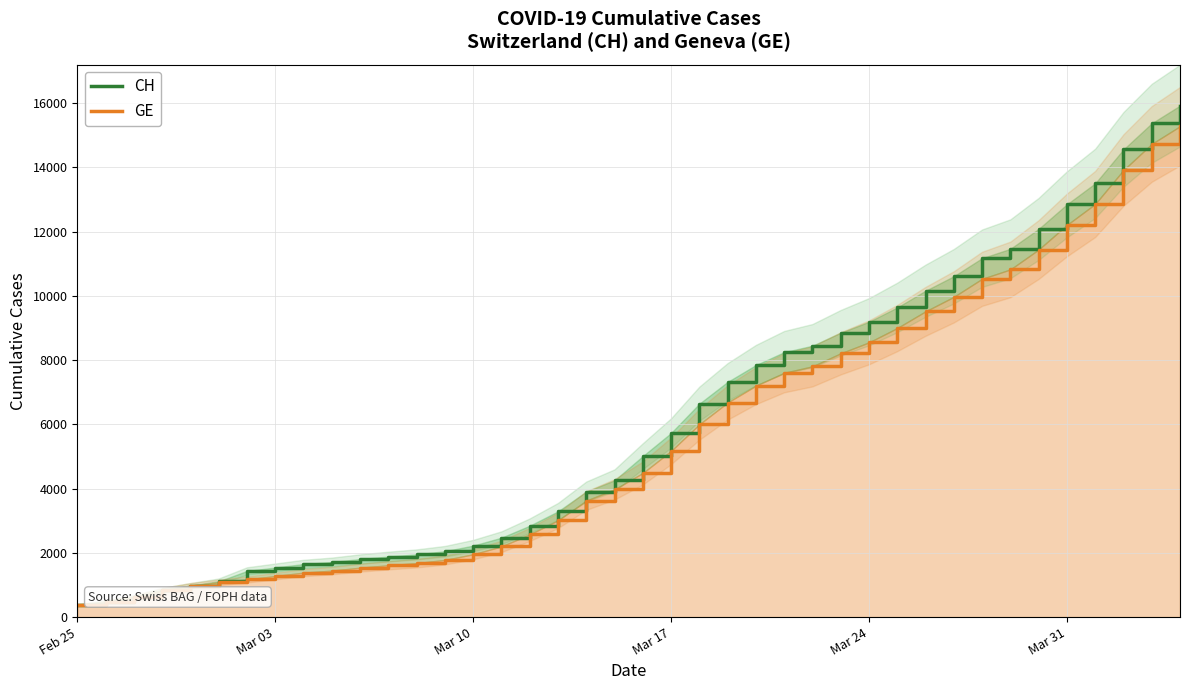

Count the number of categories in the chart.

40